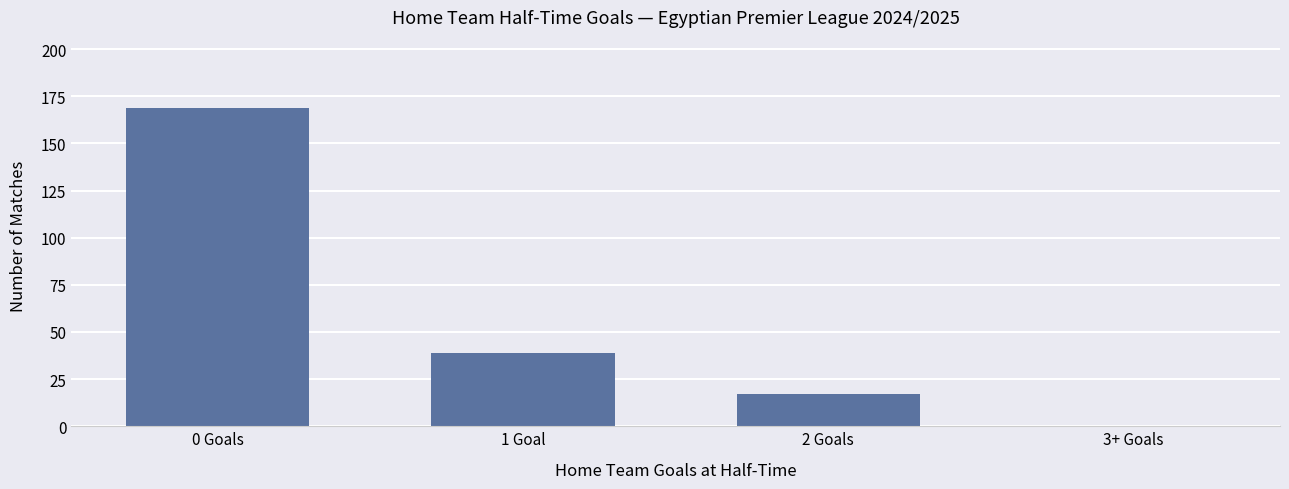

Does the chart contain stacked bars?

No